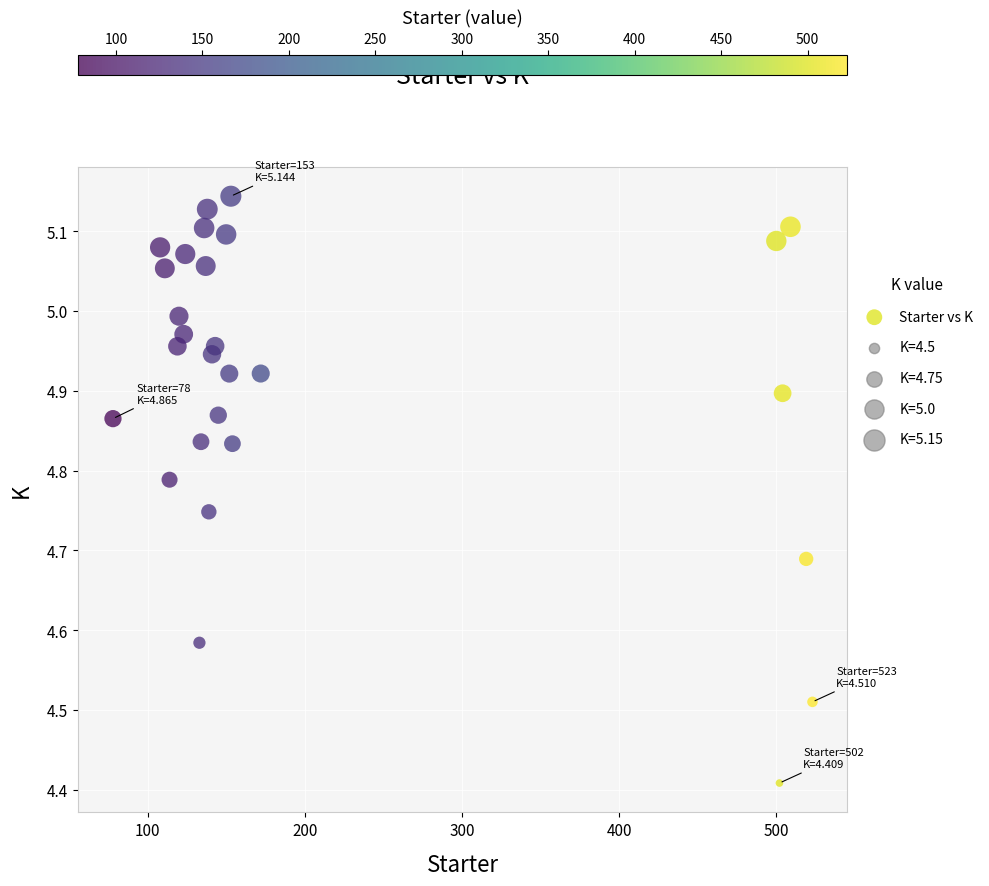

What is the range of Y values (max minus min)?

0.7